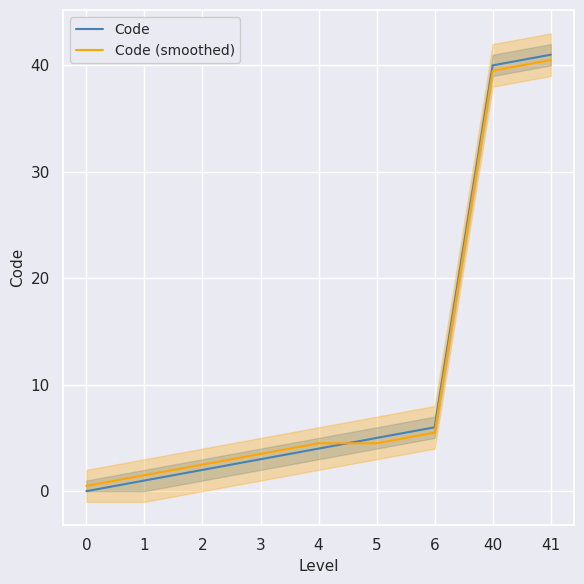

What is the average value of the Code (smoothed) series?

11.4